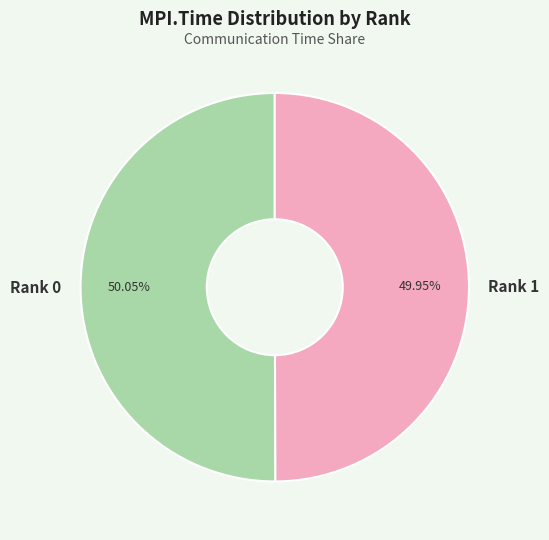

To the nearest percent, what is the average slice percentage?

50%